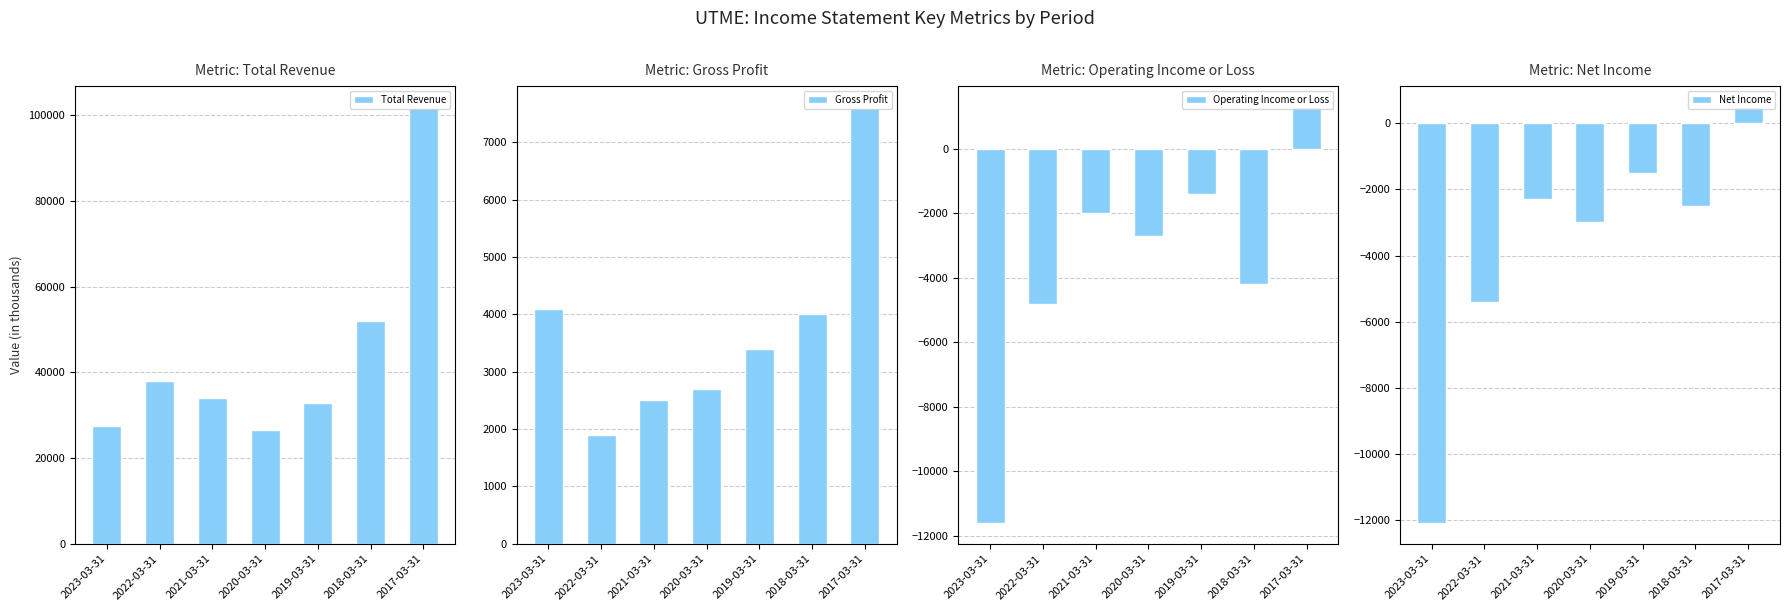

What is the sum of all Gross Profit values?

26200